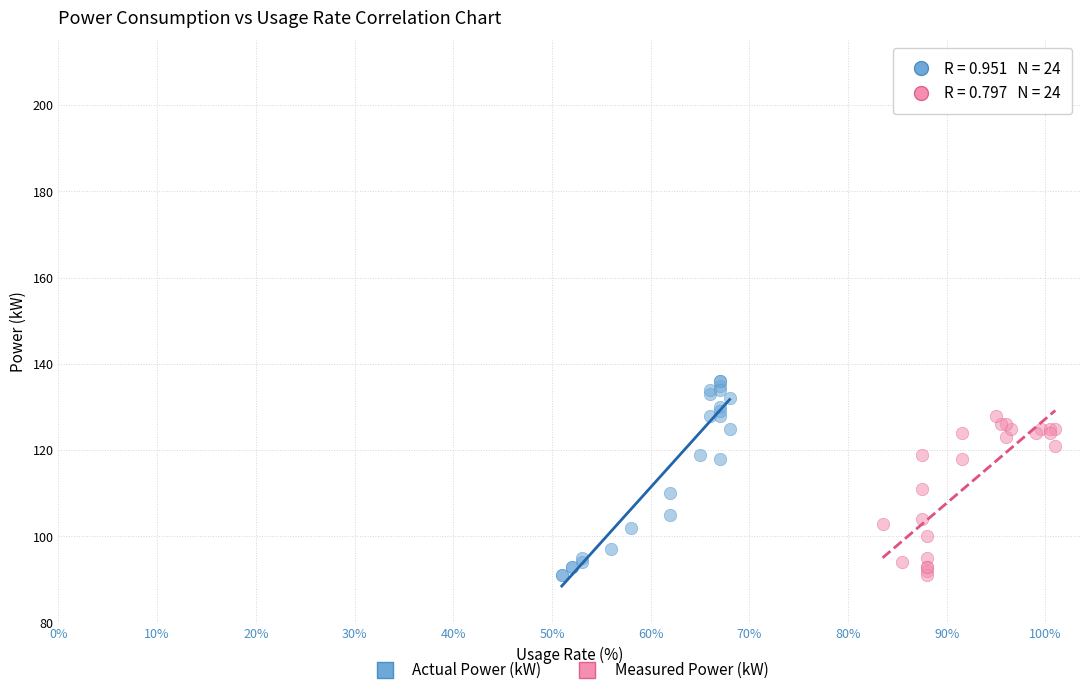

Which series has the largest Y range (max minus min)?

Actual Power (kW)